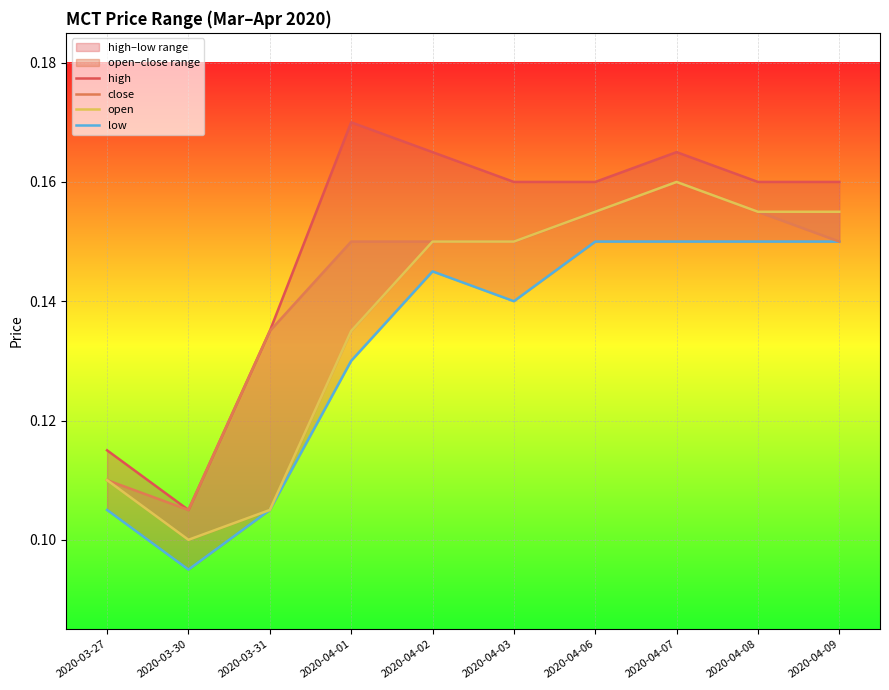

Rank the series at 2020-04-02 from lowest to highest value.

low, close, open, high